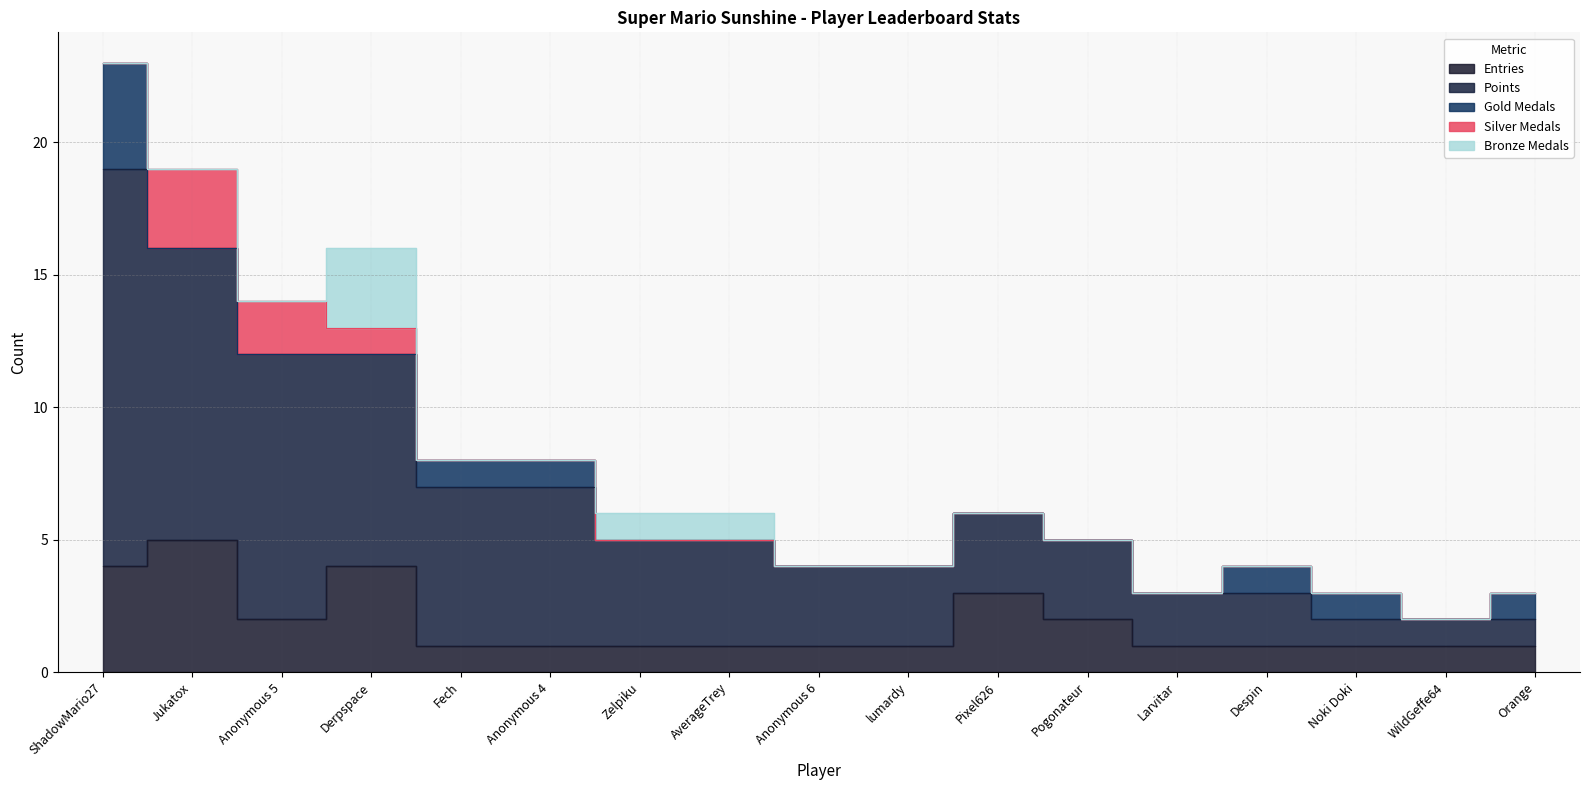

Which category has the highest value in the Entries series?

Jukatox